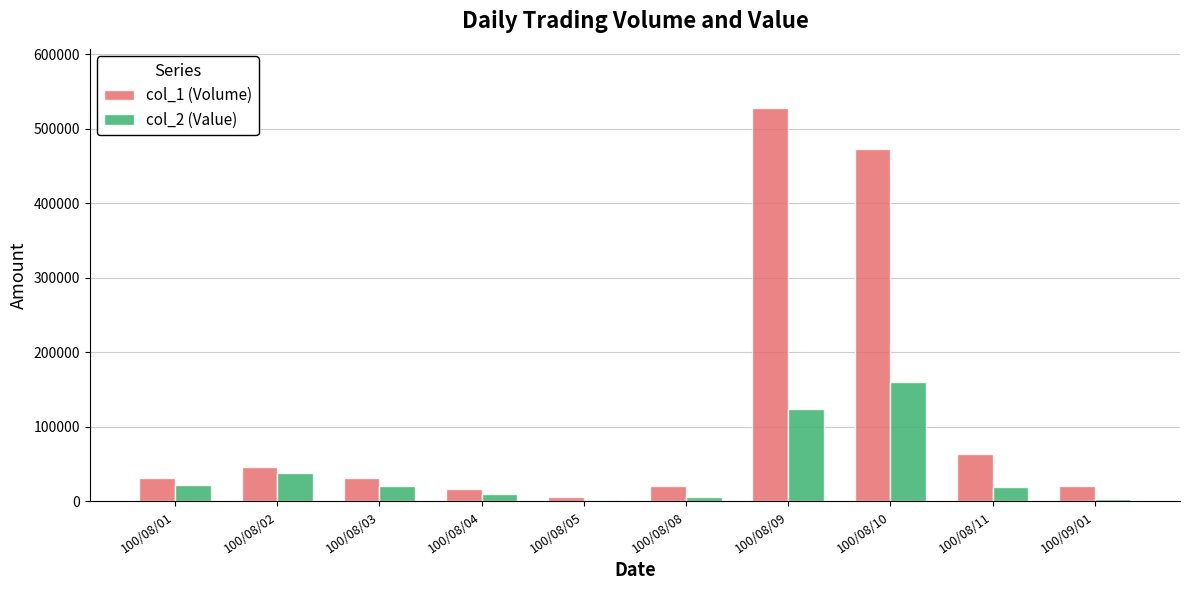

Which series has the widest spread of values?

col_1 (Volume)